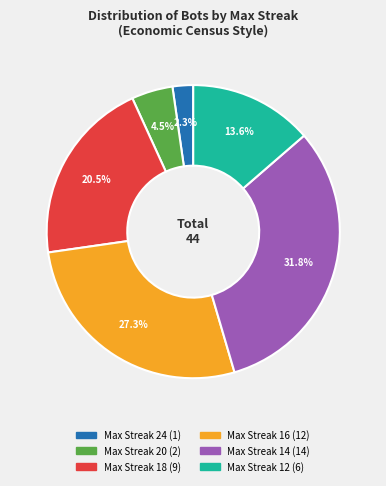

How many slices are in this pie chart?

6